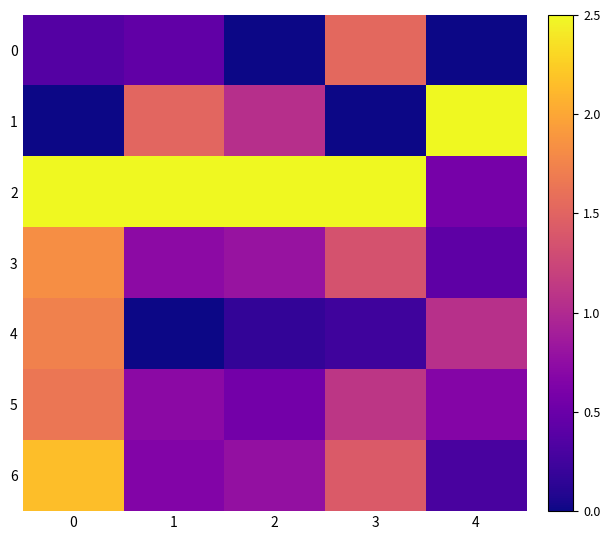

Rank the series at 3 from lowest to highest value.

1, 4, 5, 3, 6, 0, 2